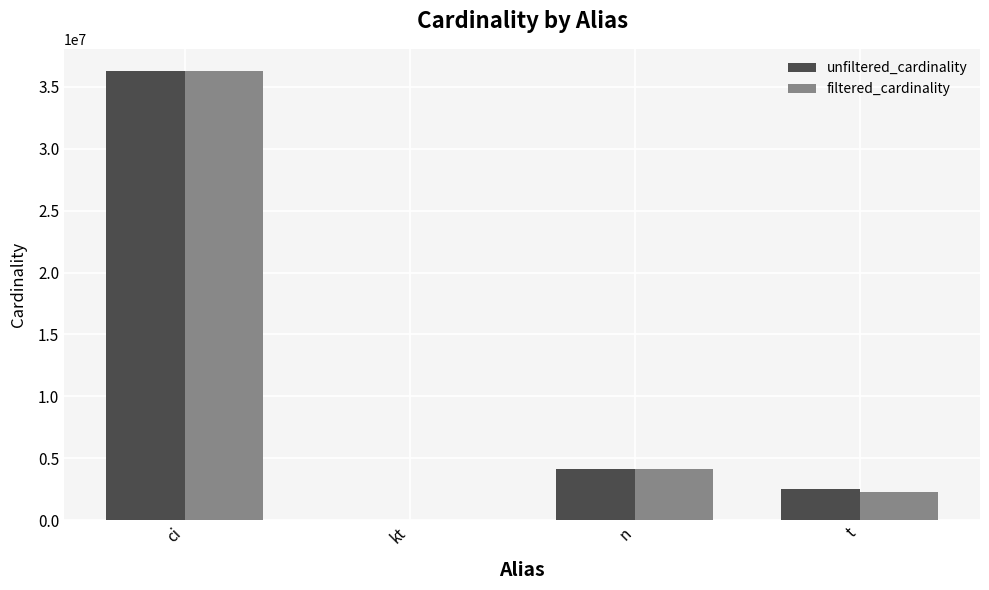

What is the approximate value of unfiltered_cardinality at t, to the nearest 50?

2528300